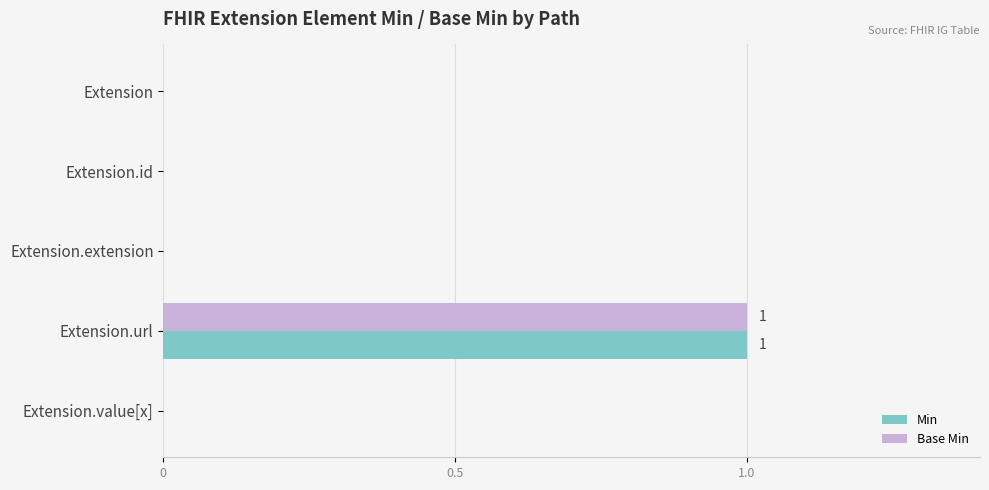

How many series are shown in this chart?

2